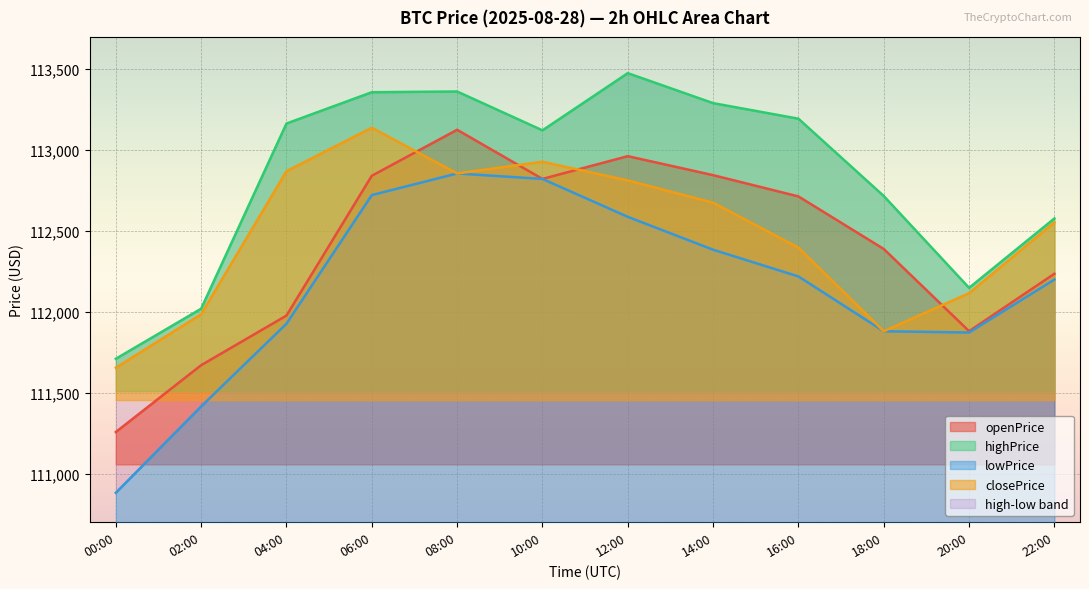

True or false: highPrice and closePrice intersect in this chart.

False